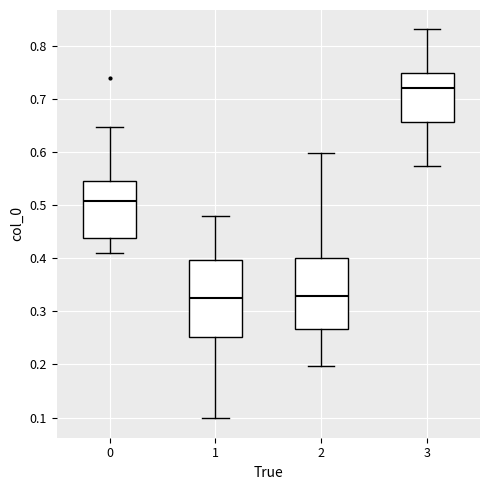

Reading left to right, transcribe this box plot: for each box, give where its median line is, the range the box spans, and where its two whiskers end, as read against the y-axis. The values are not printed on the chart, so give them approximately, as read against the axis.

0: median 0.51, box 0.44 to 0.54, whiskers 0.41 to 0.65
1: median 0.33, box 0.25 to 0.40, whiskers 0.10 to 0.48
2: median 0.33, box 0.27 to 0.40, whiskers 0.20 to 0.60
3: median 0.72, box 0.66 to 0.75, whiskers 0.57 to 0.83